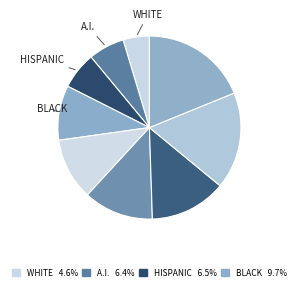

How many slices are in this pie chart?

9